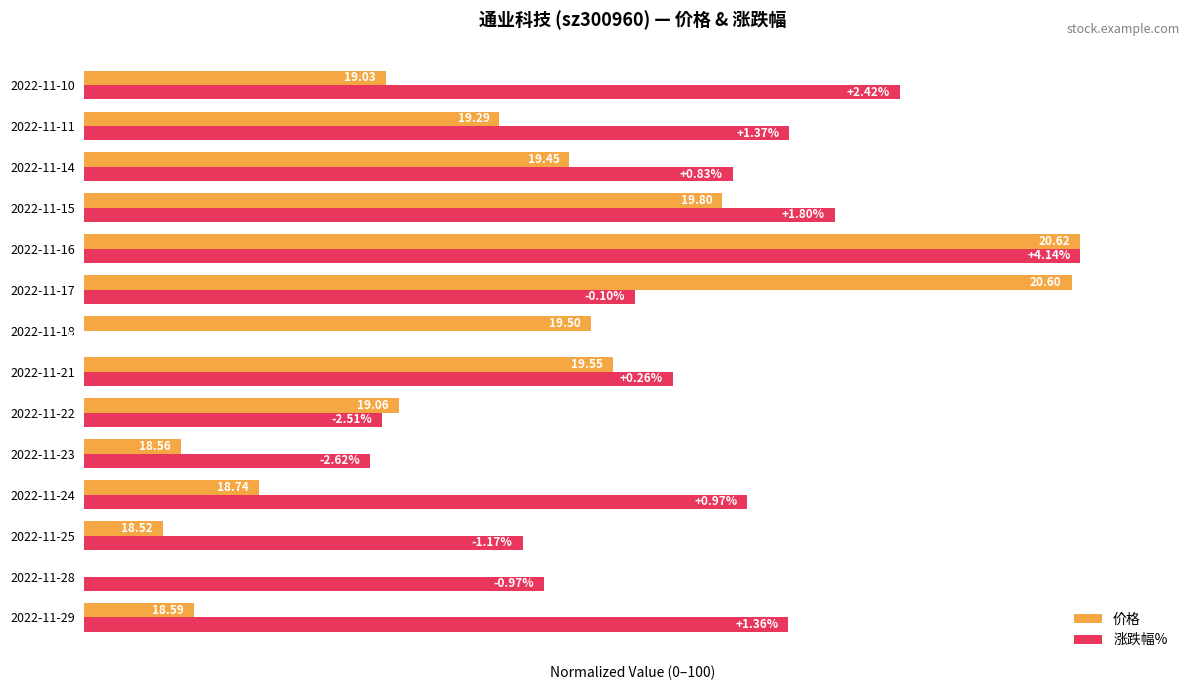

What are all the series names shown in the legend?

价格, 涨跌幅%